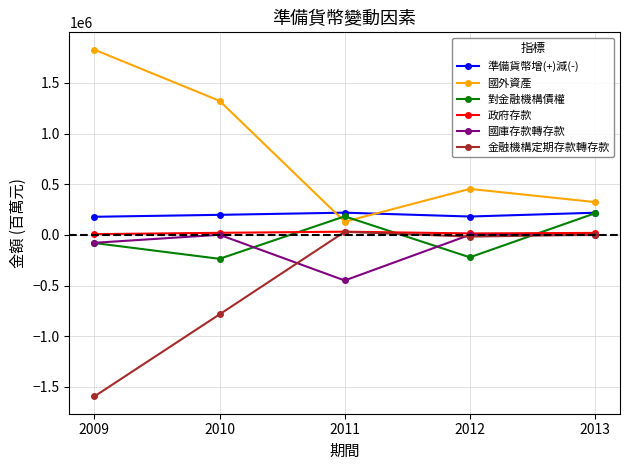

True or false: 國外資產 has more than 2 points higher than both neighbors.

False